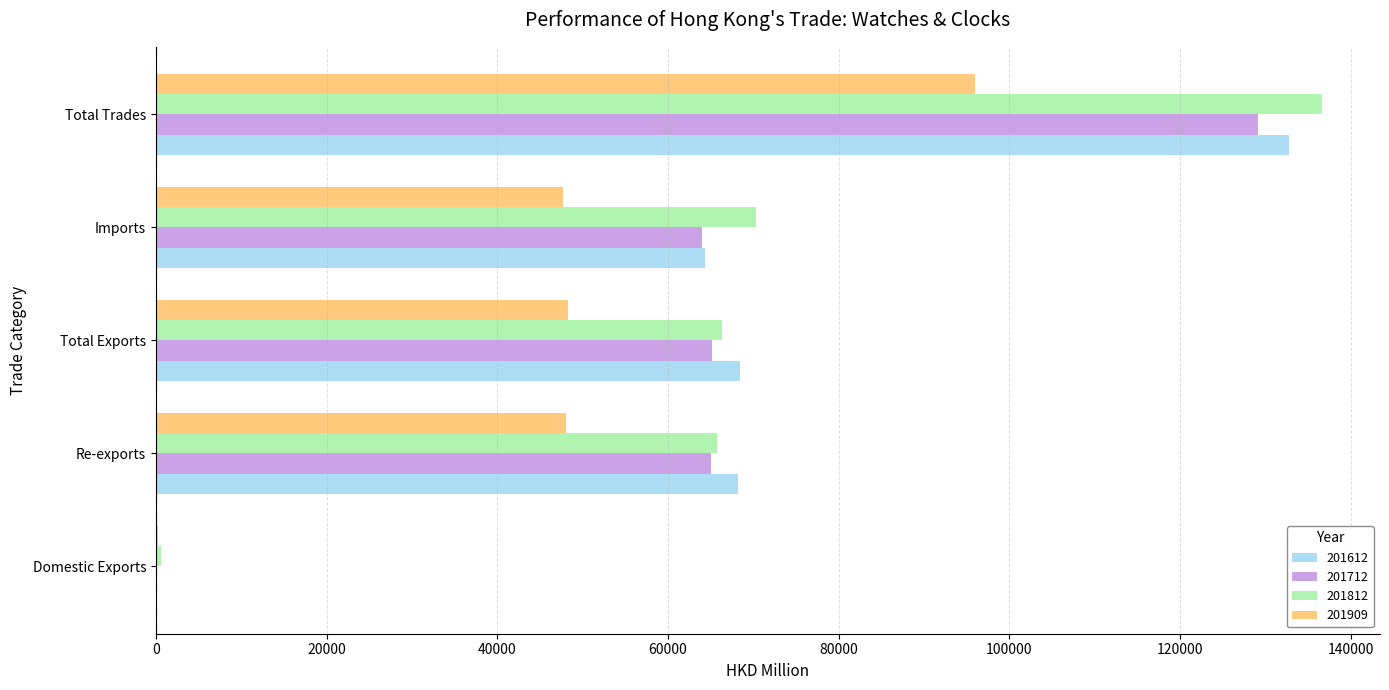

What is the highest value of the 201612 series?

132799.3